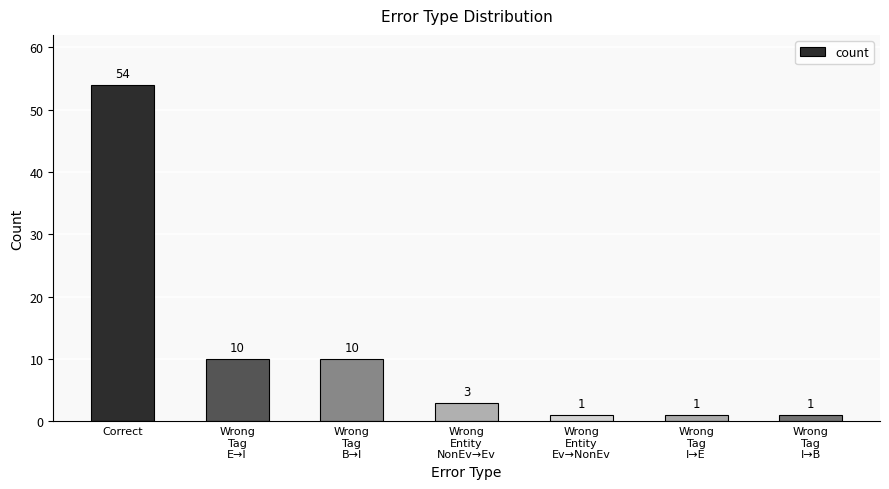

What is the sum of all values?

80